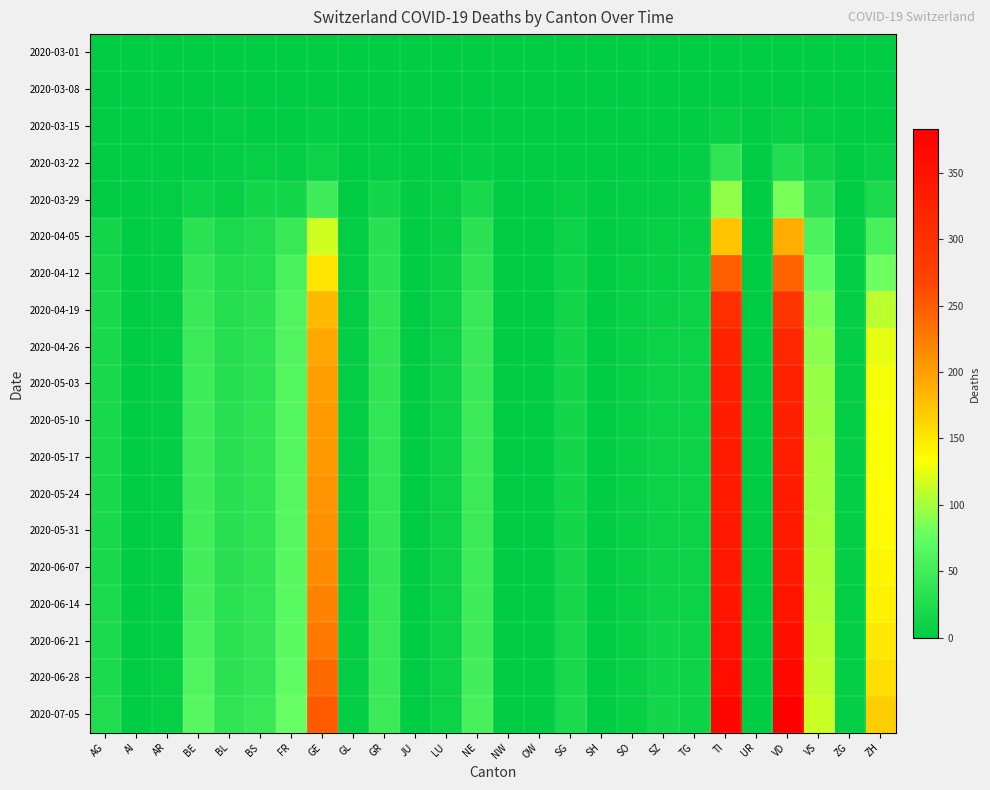

How many distinct data groups are displayed?

19